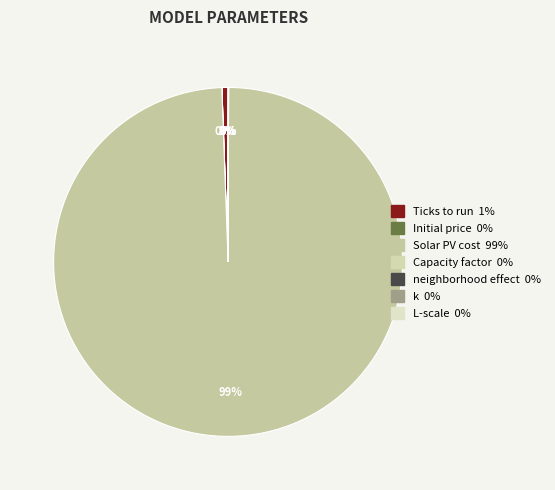

Does Initial price account for over 50% of the chart?

No